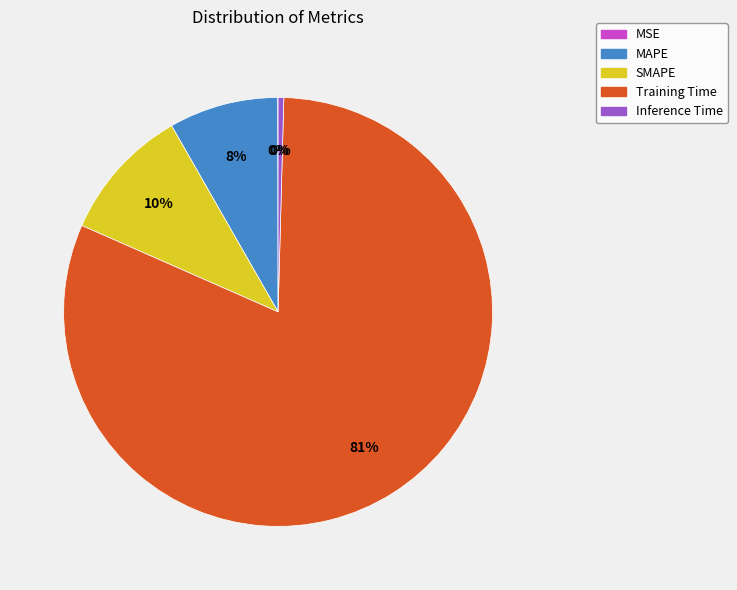

Which slice is the largest?

Training Time